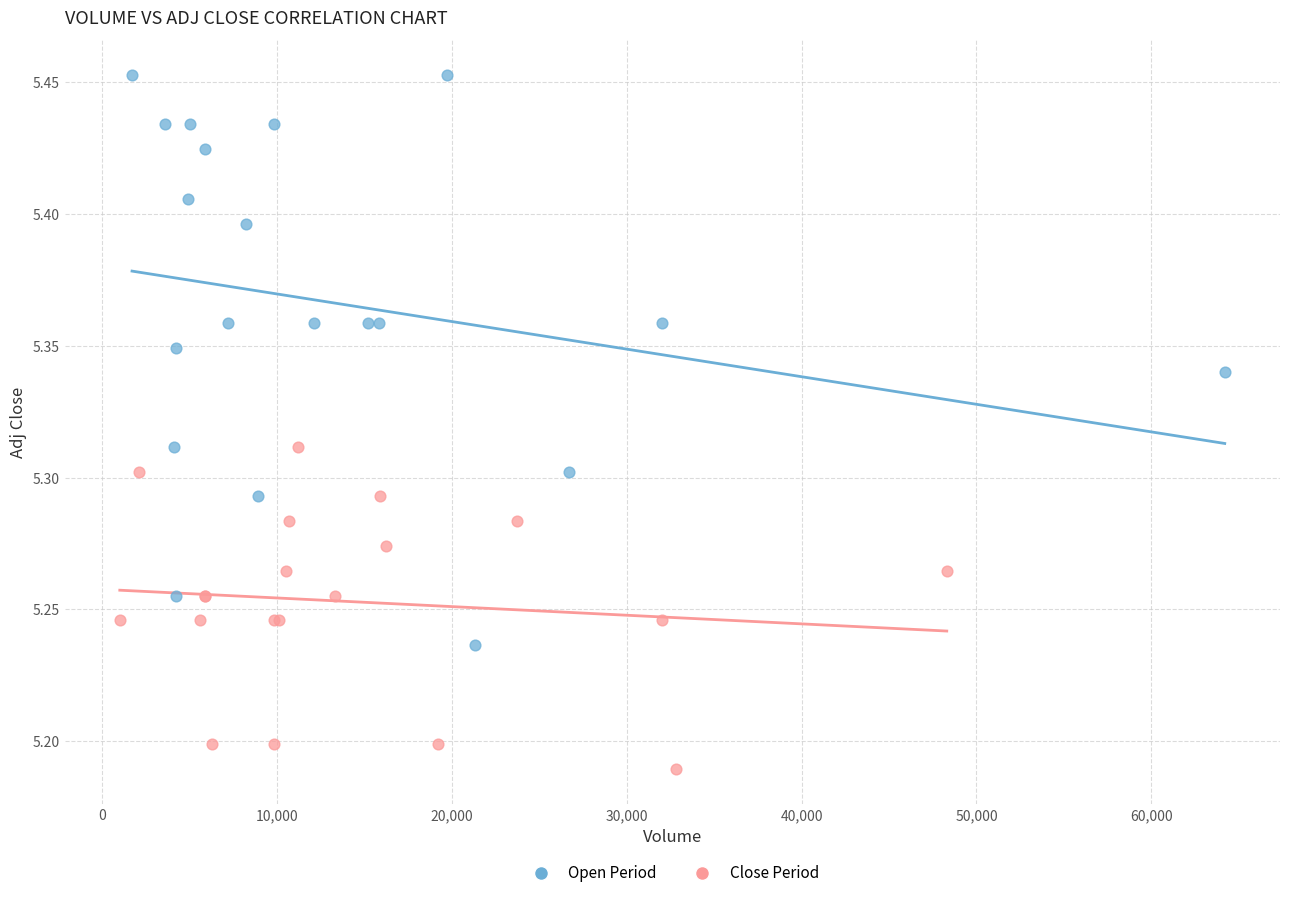

Which series reaches the maximum Y coordinate?

Open Period